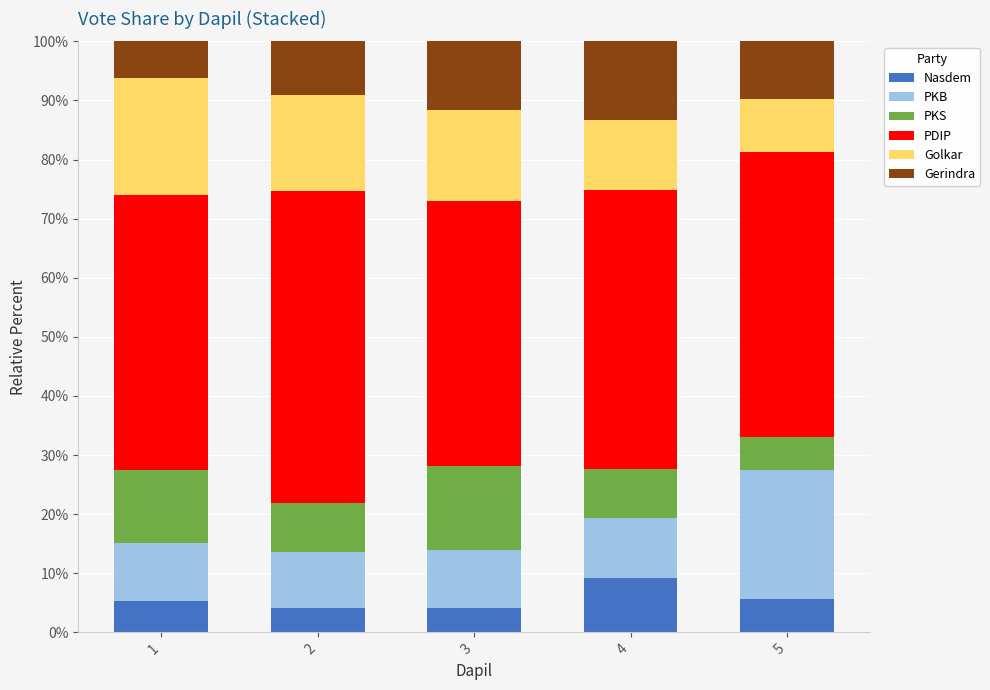

Reading right to left, what are the values for Nasdem?

5.7	9.2	4.1	4.1	5.3